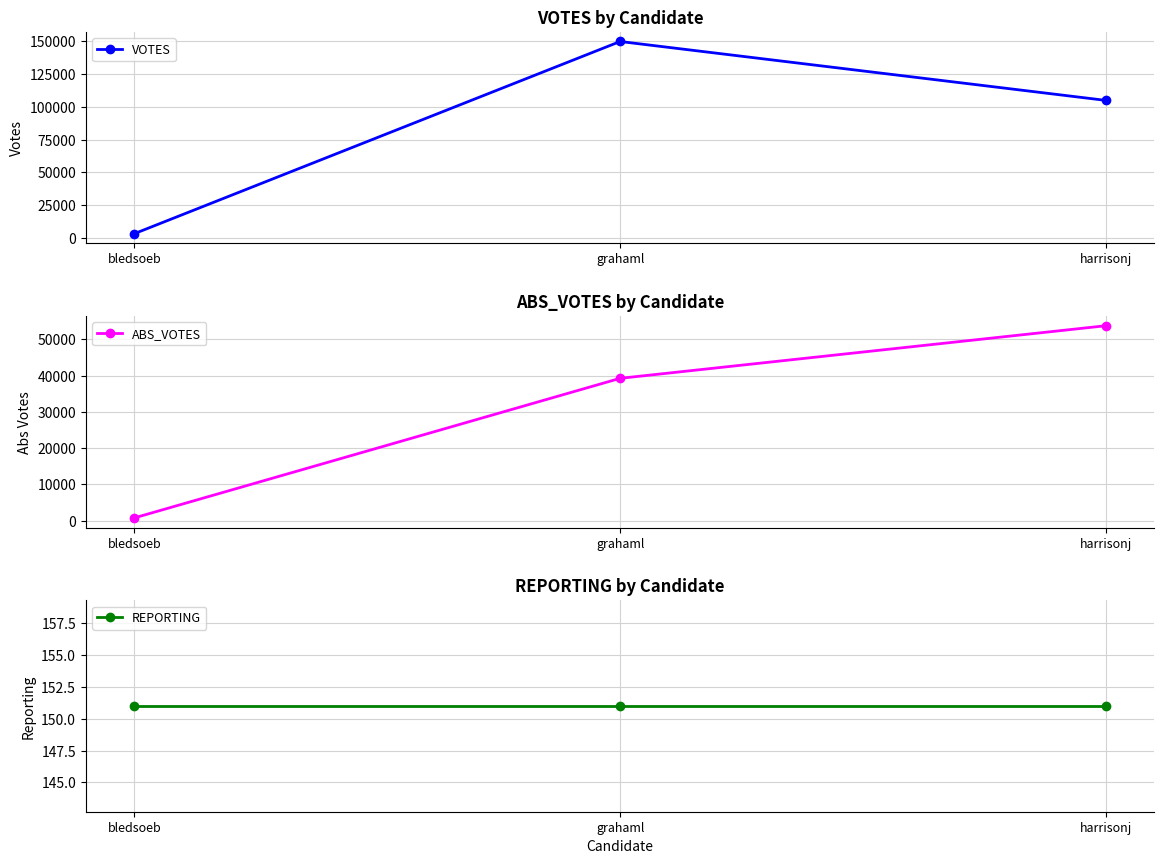

What is the difference between the highest and lowest values at grahaml?

149840